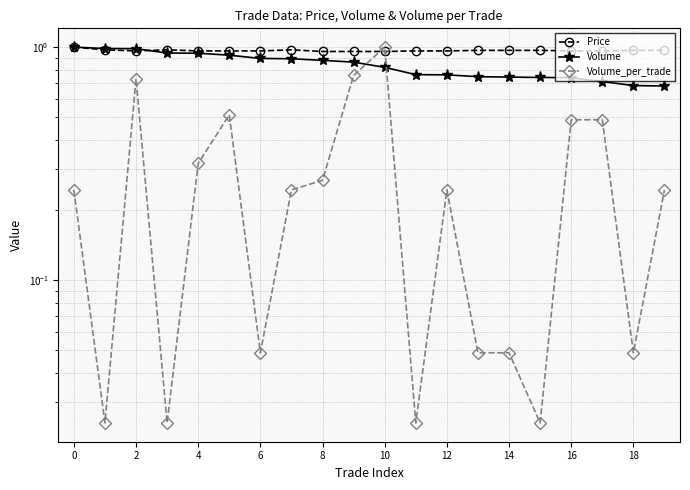

What is the difference between the maximum and minimum values in the Volume_per_trade series?

1.0